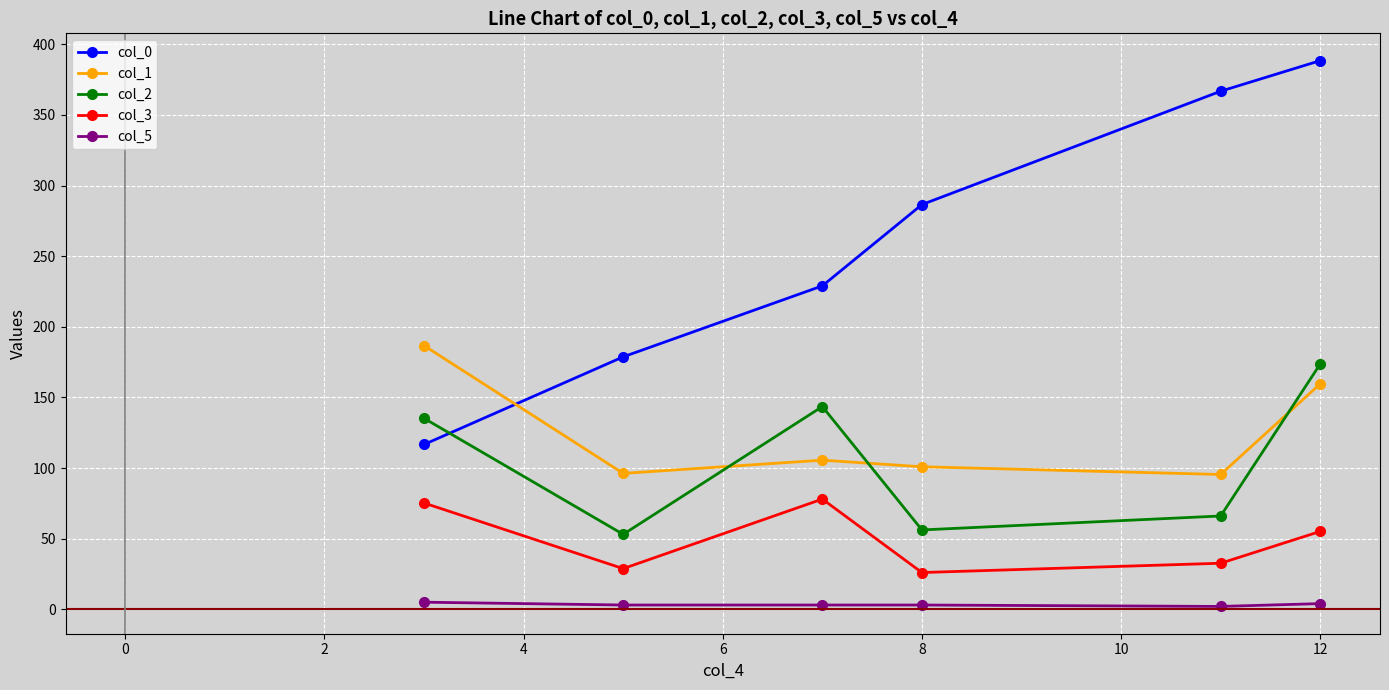

How many lines are shown in the chart?

5